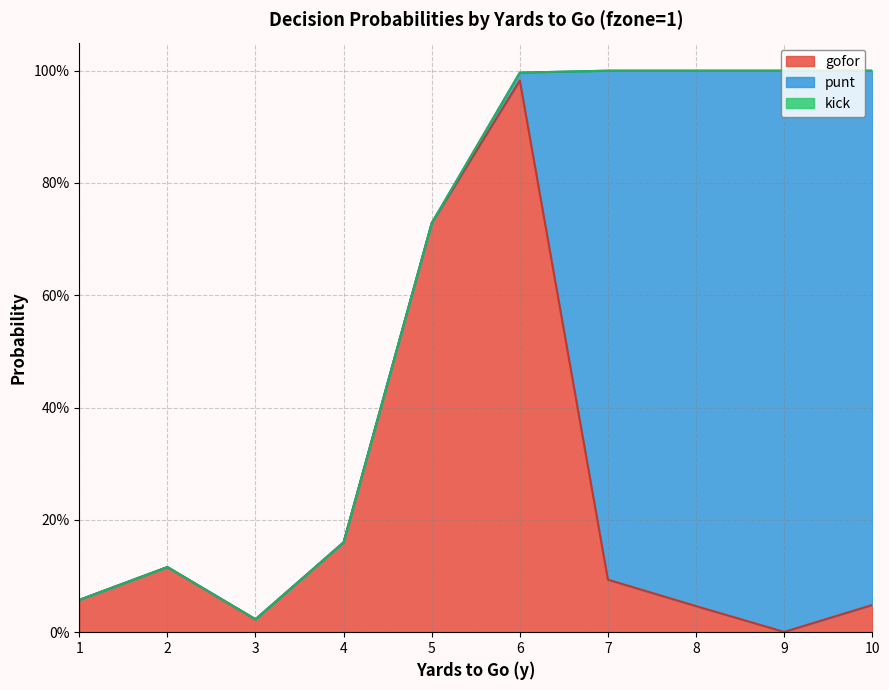

What are all the series names shown in the legend?

gofor, punt, kick